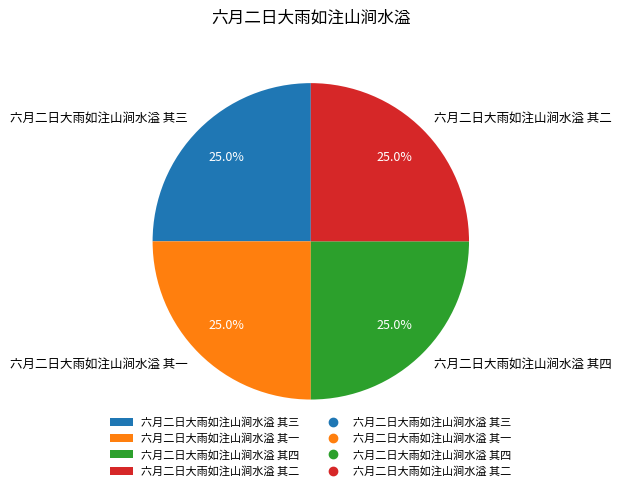

To the nearest percent, what is the combined percentage of 六月二日大雨如注山涧水溢 其三 and 六月二日大雨如注山涧水溢 其四?

50%